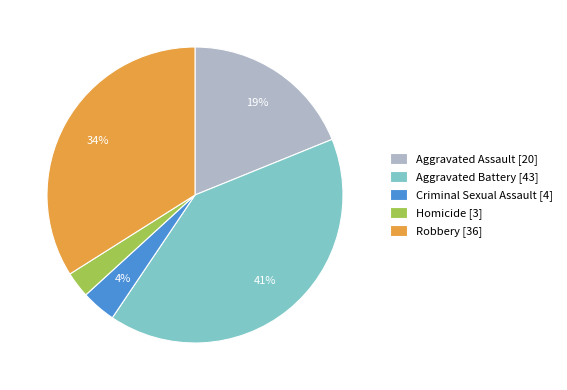

To the nearest percent, what percentage of the pie is Aggravated Battery?

41%